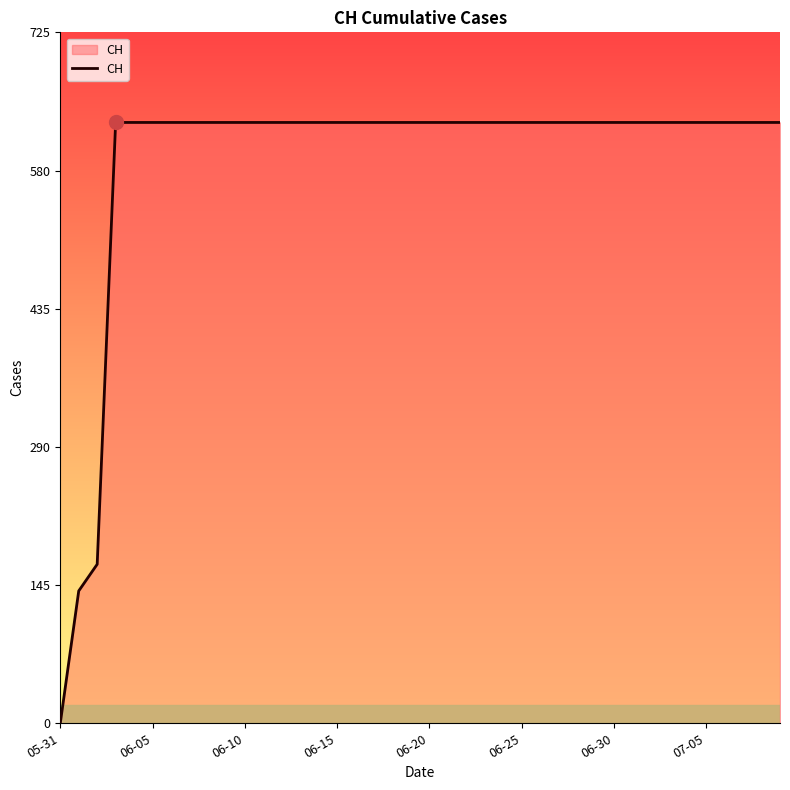

What is the difference between the maximum and minimum values?

631